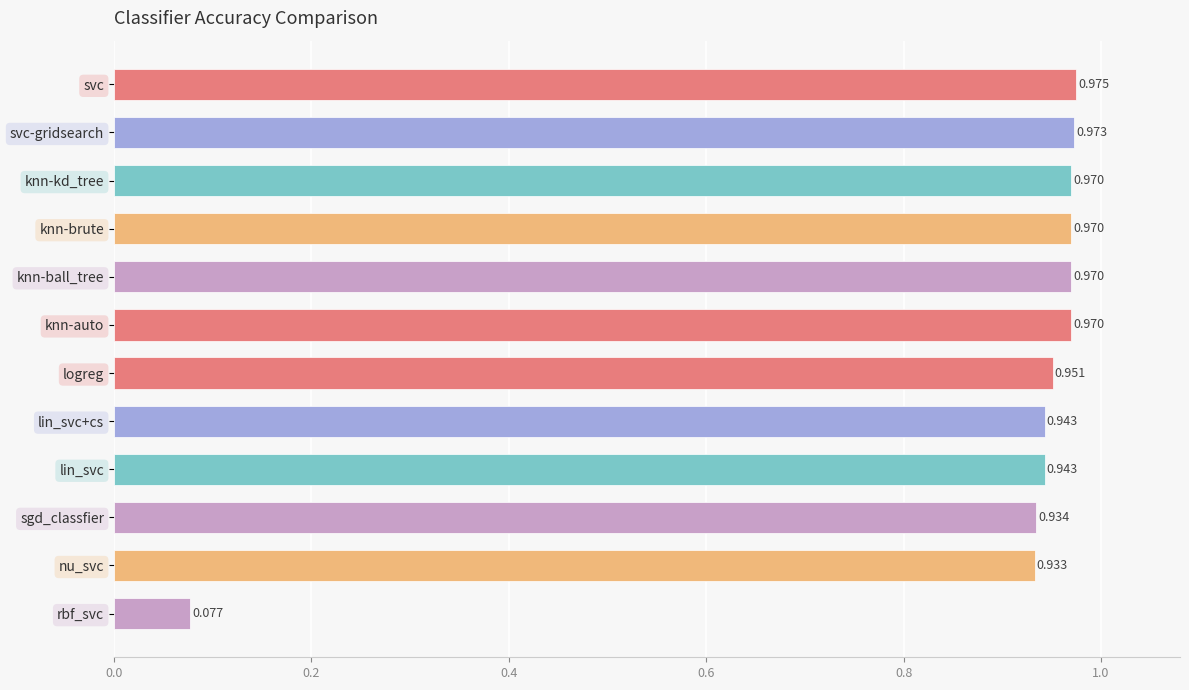

At which category does the chart reach its peak across all series?

svc